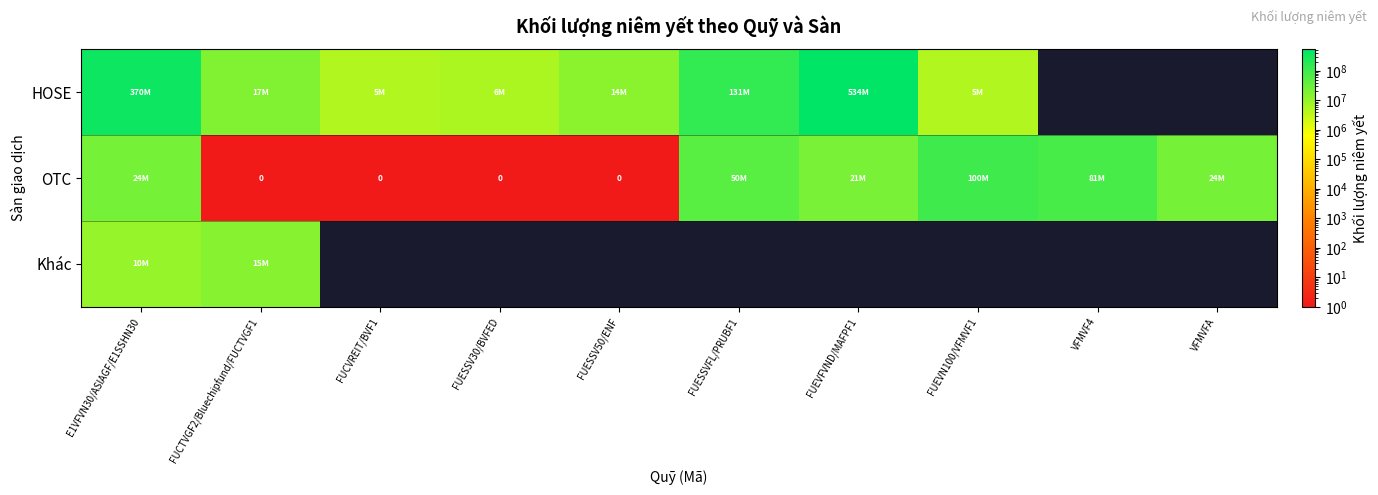

What is the highest value of the OTC series?

100000000.0